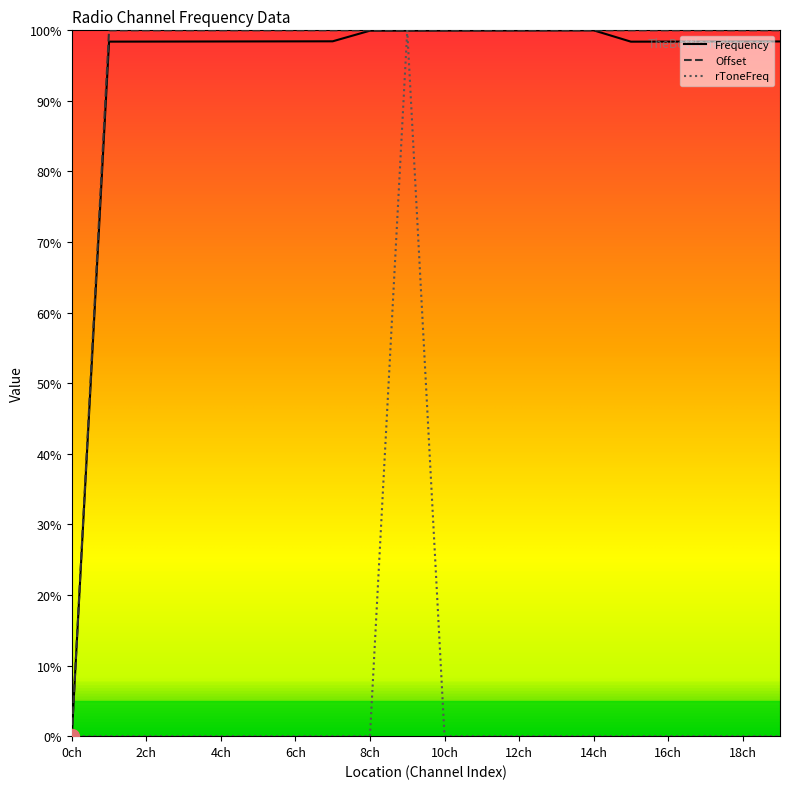

Rank the series by their maximum value, from lowest to highest.

Frequency, Offset, rToneFreq